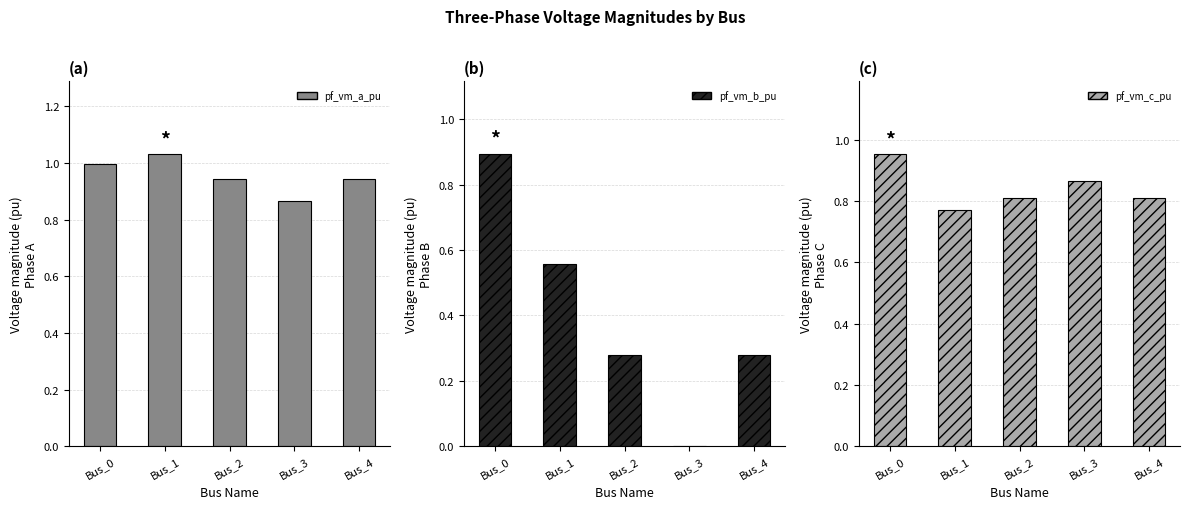

How many pf_vm_b_pu values are between 0 and 1?

5